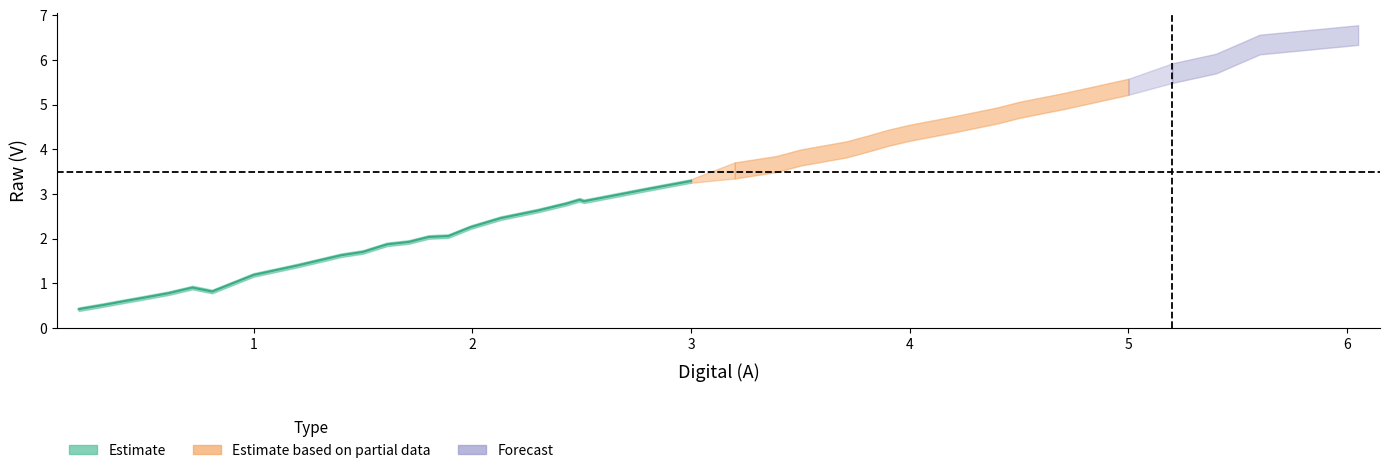

What is the difference between the values at 21 and 39?

3.7